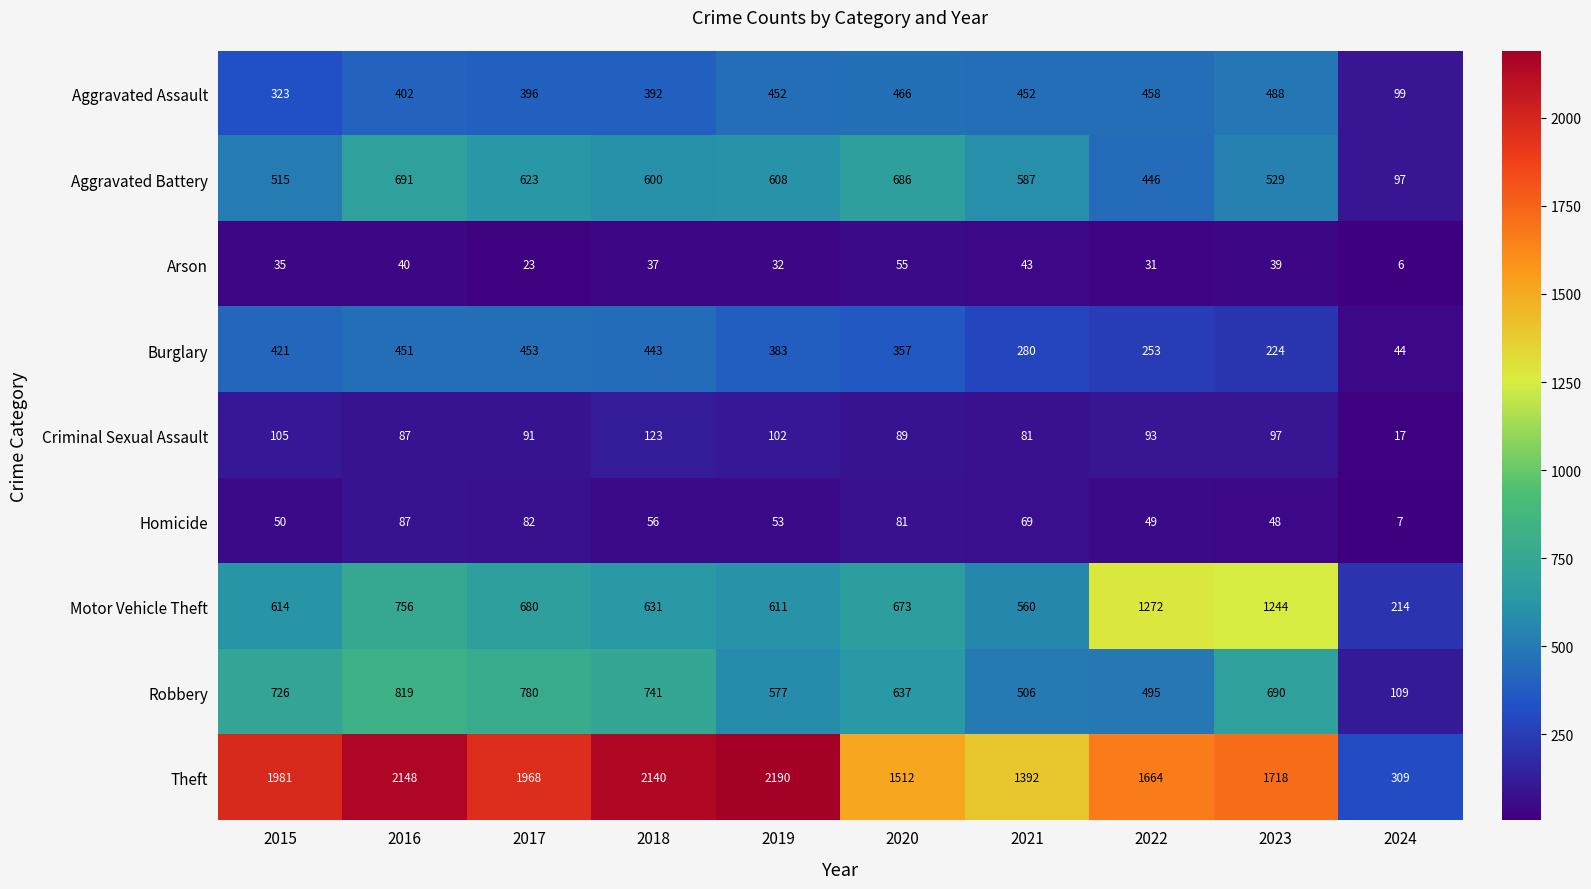

The Criminal Sexual Assault series shows 87 at 2016. True or false?

True